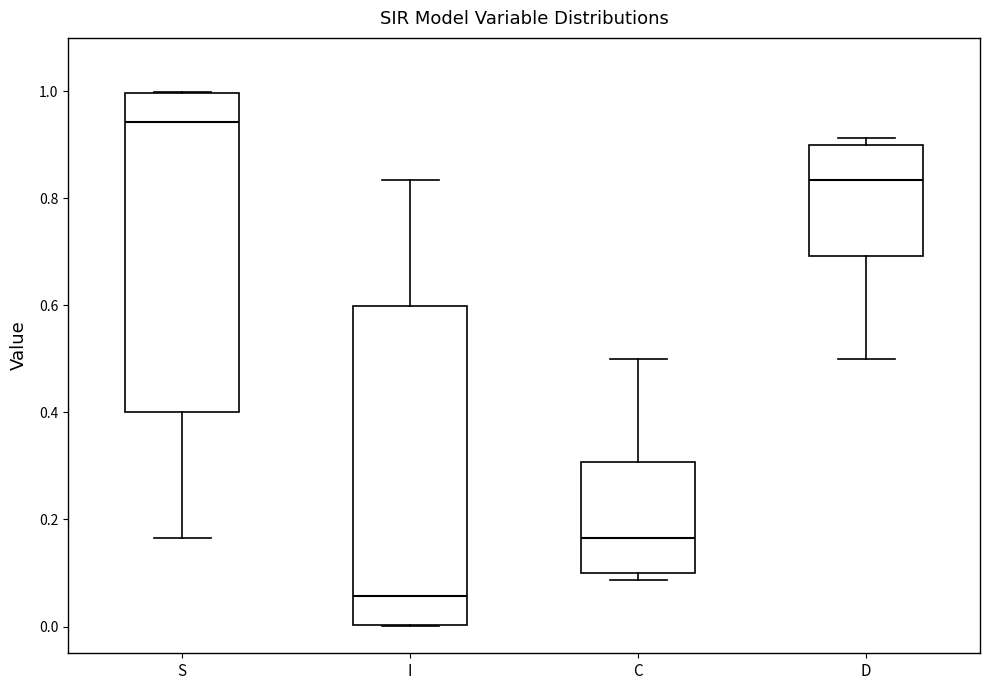

Reading left to right, transcribe this box plot: for each box, give where its median line is, the range the box spans, and where its two whiskers end, as read against the y-axis. The values are not printed on the chart, so give them approximately, as read against the axis.

S: median 0.94, box 0.40 to 1.00, whiskers 0.16 to 1.00
I: median 0.06, box 0.00 to 0.60, whiskers 0.00 to 0.84
C: median 0.16, box 0.10 to 0.30, whiskers 0.08 to 0.50
D: median 0.84, box 0.70 to 0.90, whiskers 0.50 to 0.92